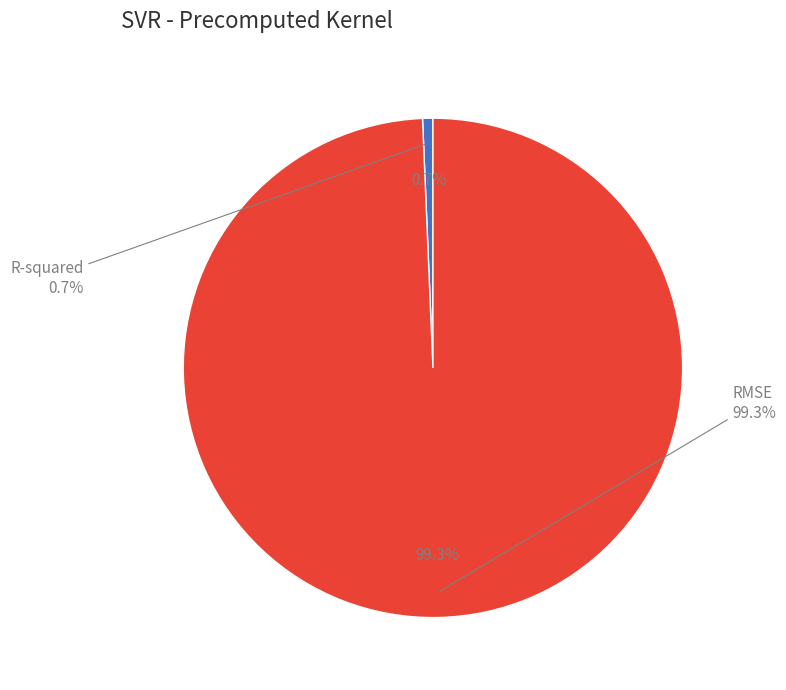

Which category has the biggest portion of the pie?

RMSE